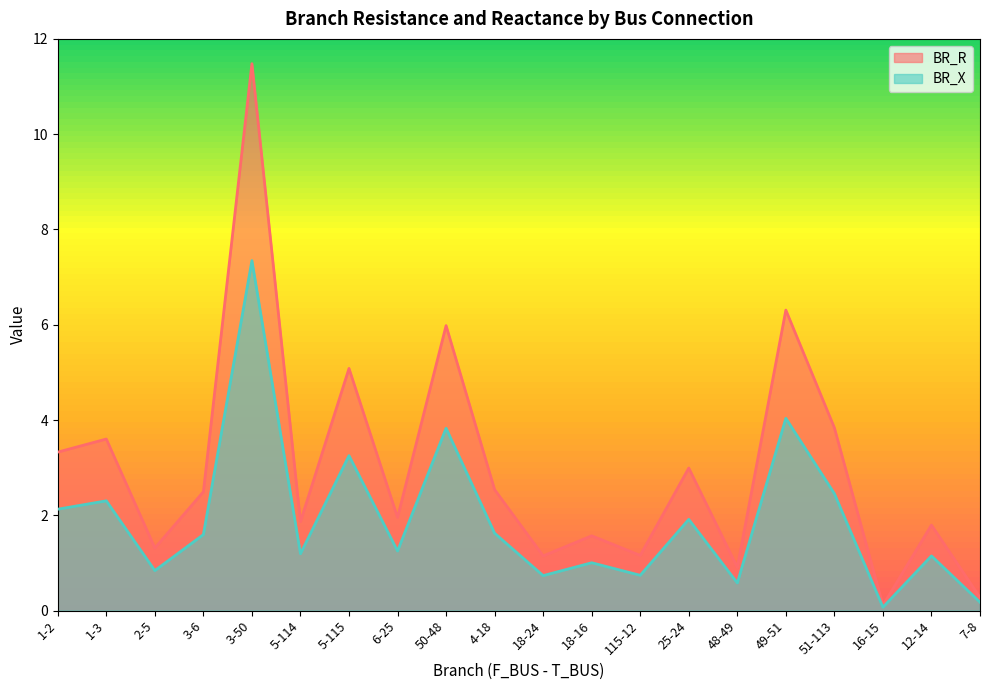

Which series changed the most between 4-18 and 115-12?

BR_R